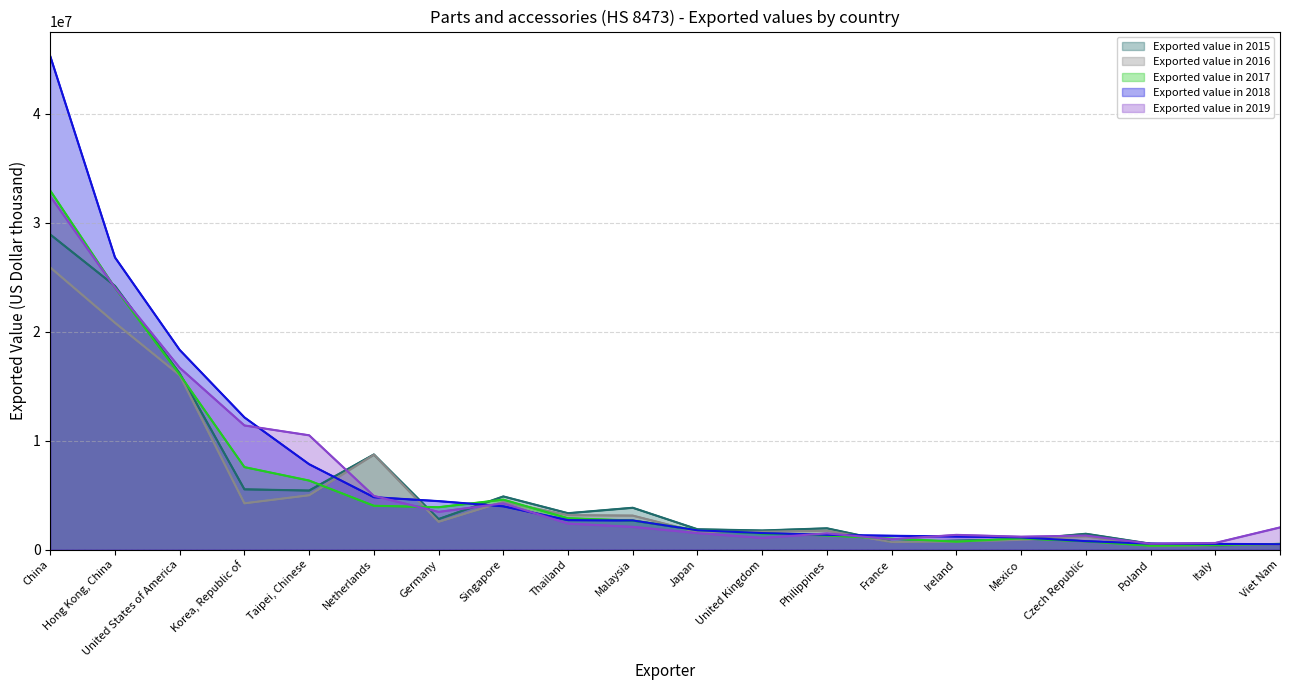

Rank the series at Thailand from lowest to highest value.

Exported value in 2019, Exported value in 2018, Exported value in 2017, Exported value in 2016, Exported value in 2015